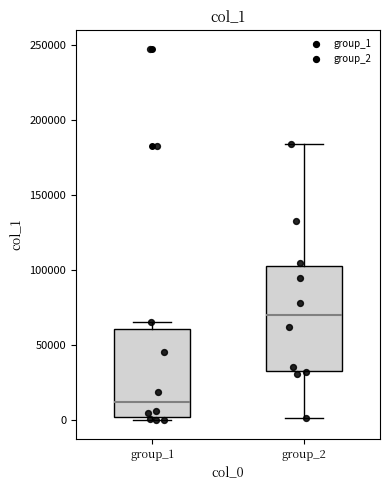

Reading left to right, transcribe this box plot: for each box, give where its median line is, the range the box spans, and where its two whiskers end, as read against the y-axis. The values are not printed on the chart, so give them approximately, as read against the axis.

group_1: median 10000, box 0 to 60000, whiskers 0 (just below the box's lower edge) to 65000
group_2: median 70000, box 35000 to 105000, whiskers 0 to 185000